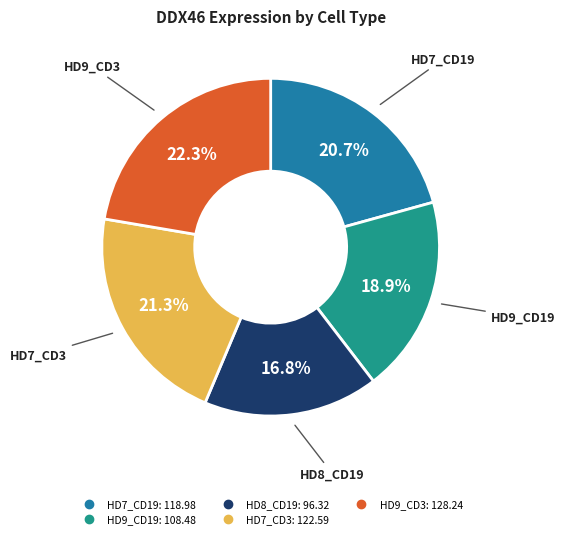

Is there a majority slice in this chart?

No